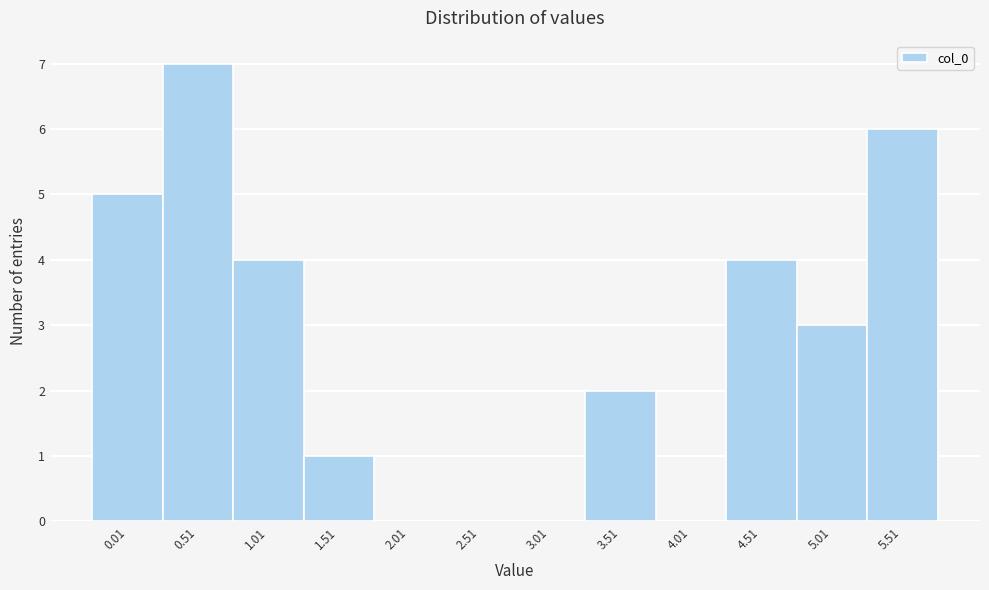

Reading right to left, transcribe all the data shown in this chart.

5.51=6	5.01=3	4.51=4	4.01=0	3.51=2	3.01=0	2.51=0	2.01=0	1.51=1	1.01=4	0.51=7	0.01=5